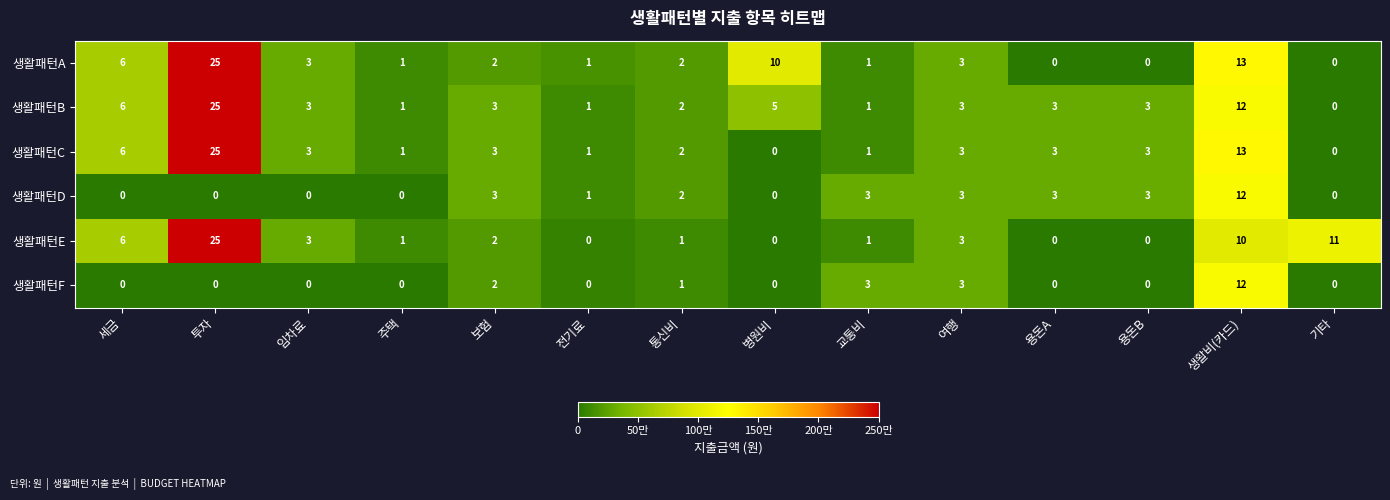

Where does the 생활패턴B series first go above 3?

세금